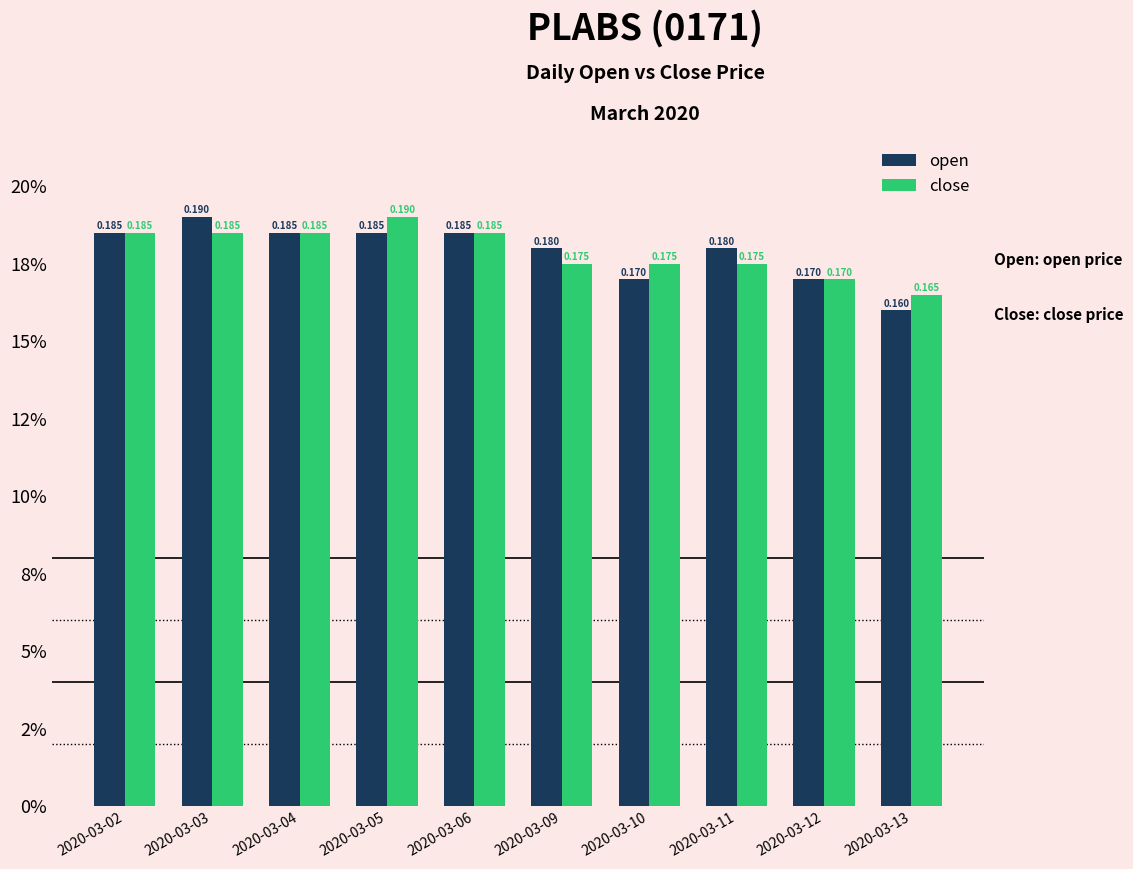

At which label is close closest to 0?

2020-03-13